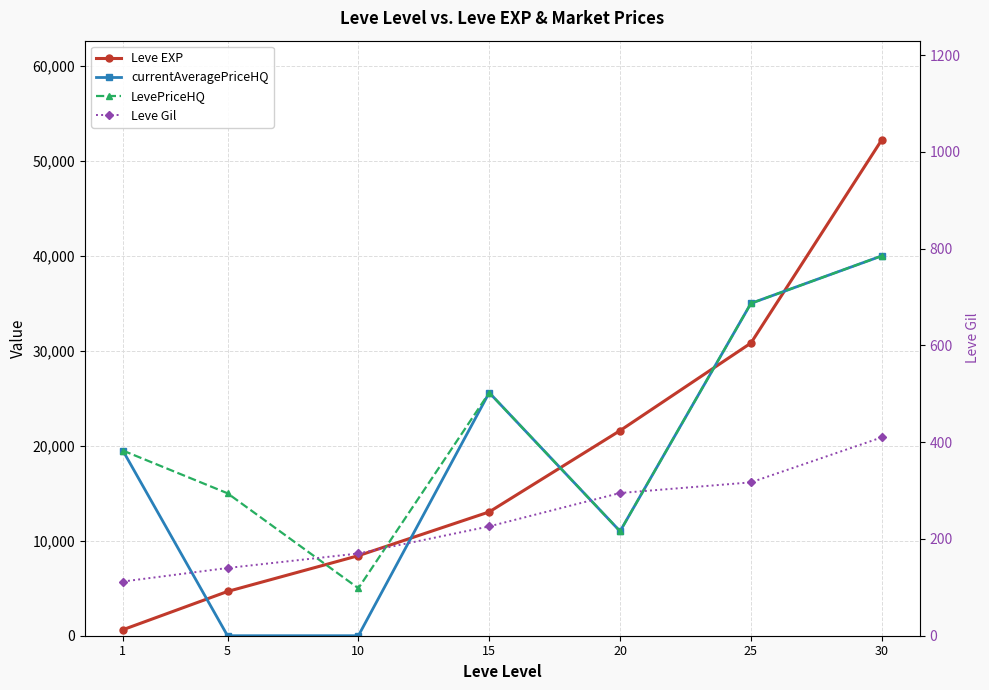

What is the value of the Leve Gil point at the 4th from the left?

226